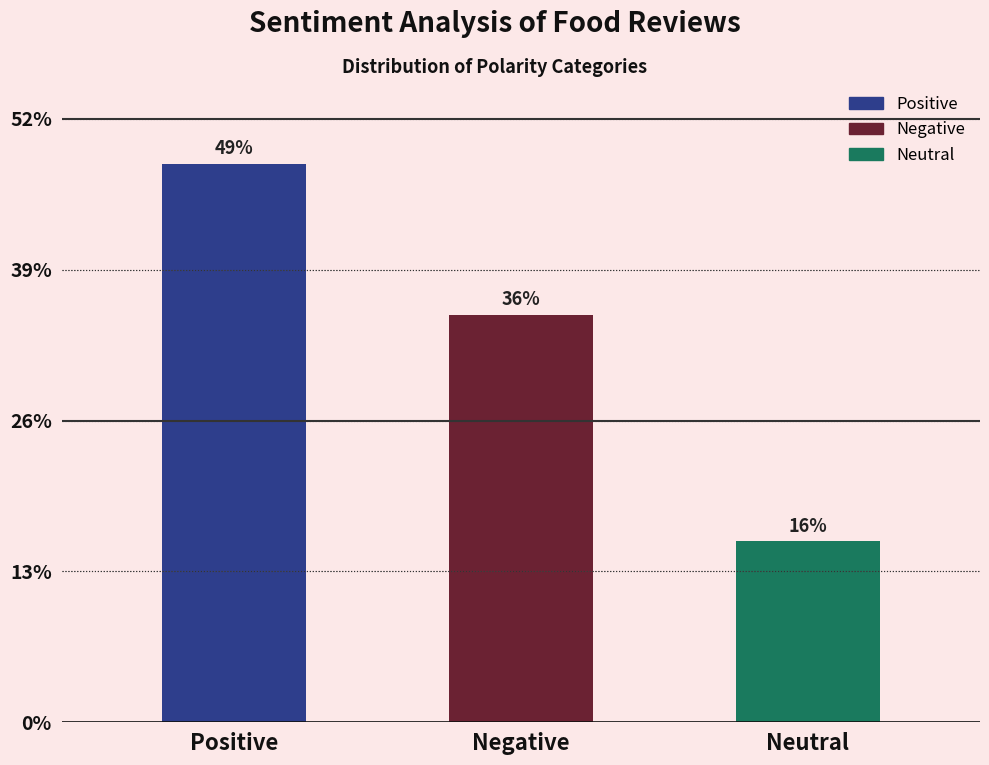

Does the chart contain any negative values?

No